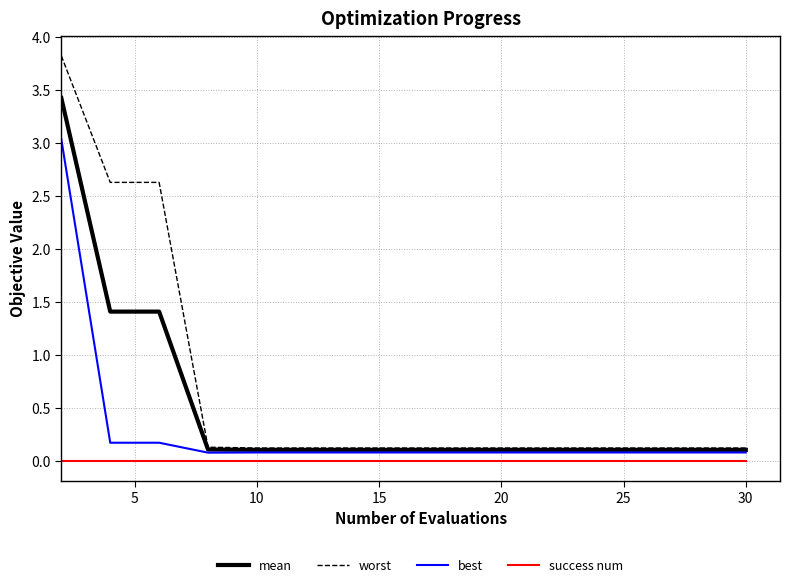

Which series has the largest range (max minus min)?

worst